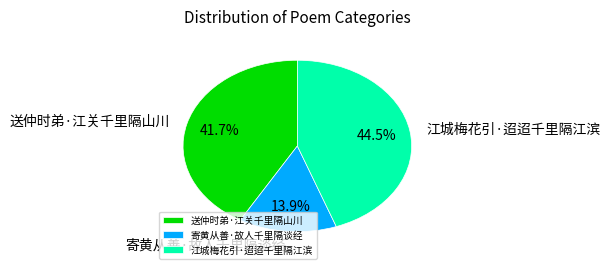

The 送仲时弟·江关千里隔山川 slice represents 42% of the pie. True or false?

True